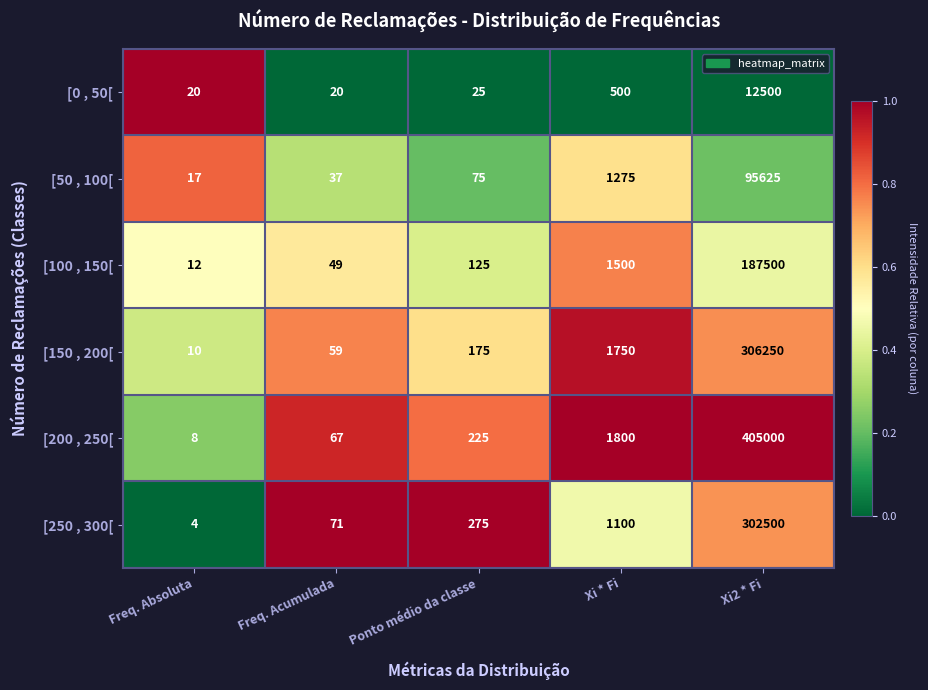

What is the total value across all series at Ponto médio da classe?

900